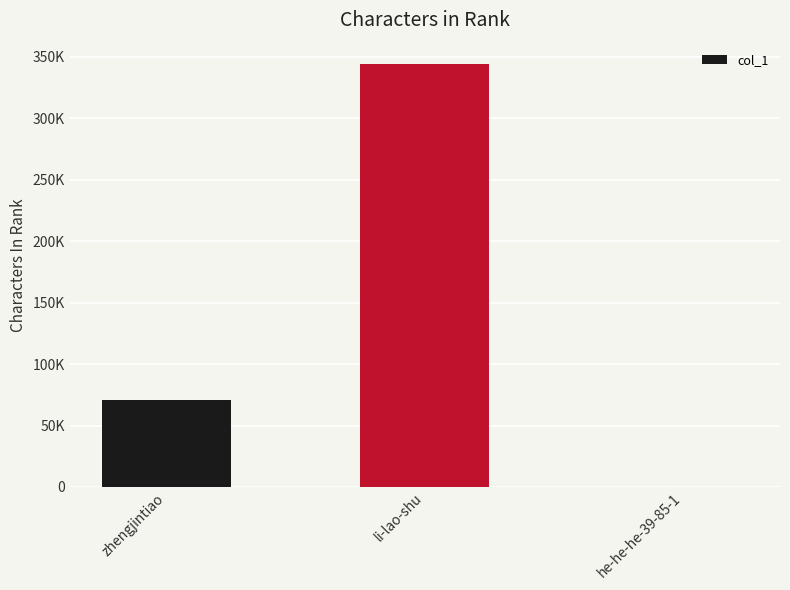

What is the greatest value displayed?

344421